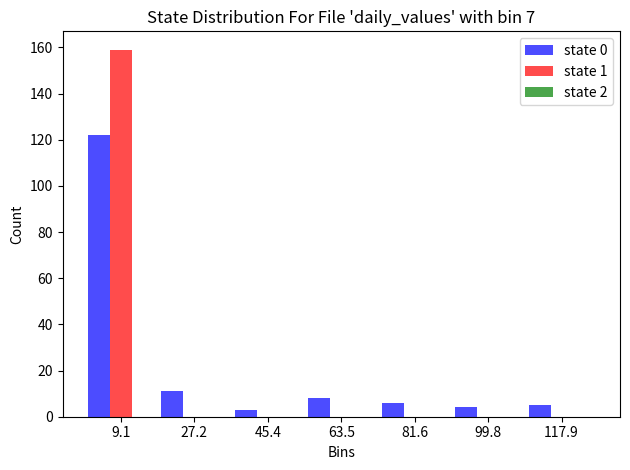

Which label corresponds to the largest value in the chart?

9.1